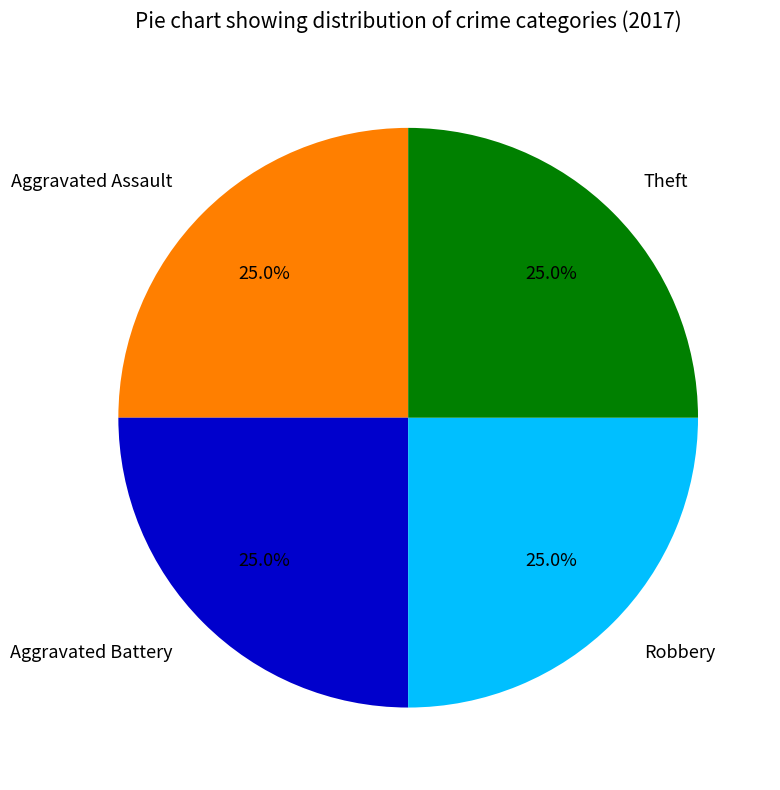

True or false: Aggravated Battery accounts for 35% of the total.

False